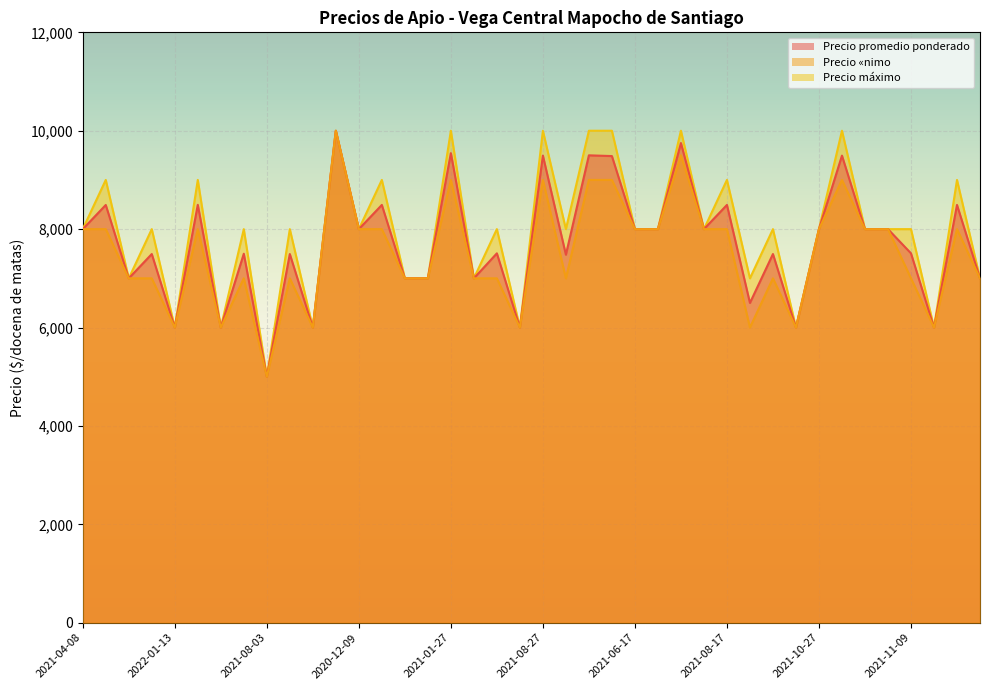

What is the sum of the Precio promedio ponderado values at 2021-07-20 and 2021-11-11?

13000